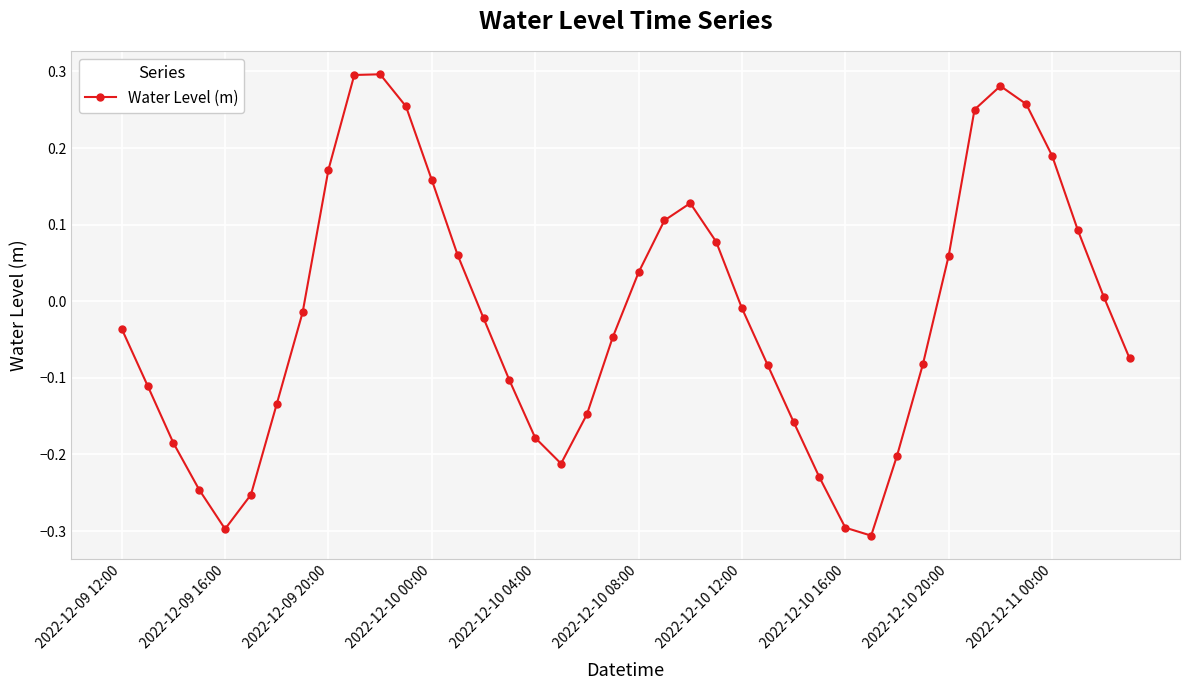

True or false: there are more than 2 points higher than both neighbors.

True